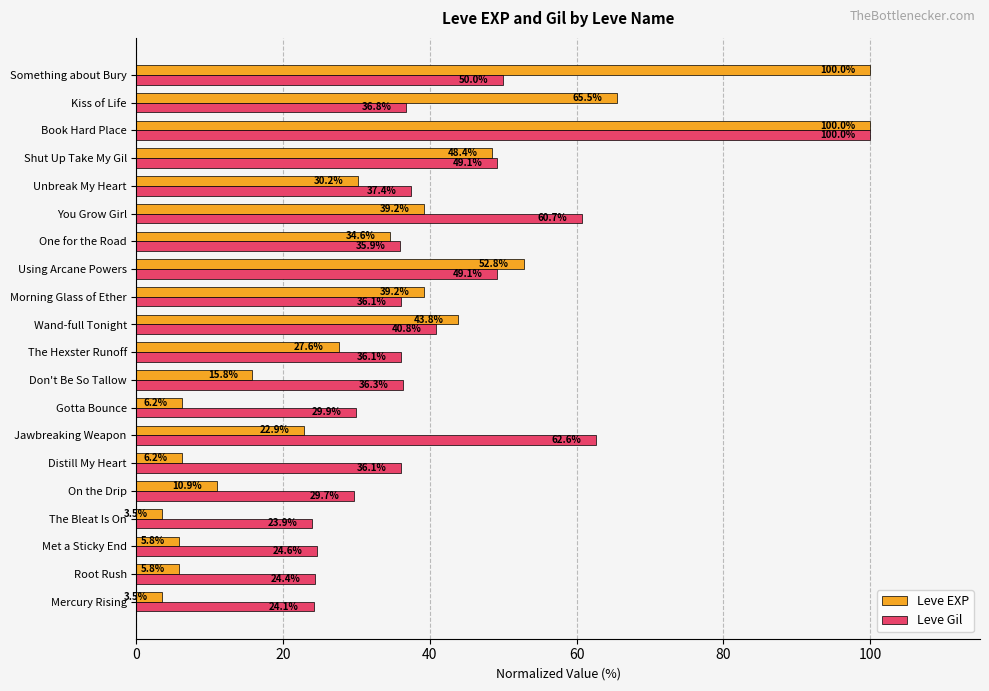

What is the difference between the maximum and minimum values in the Leve EXP series?

96.5